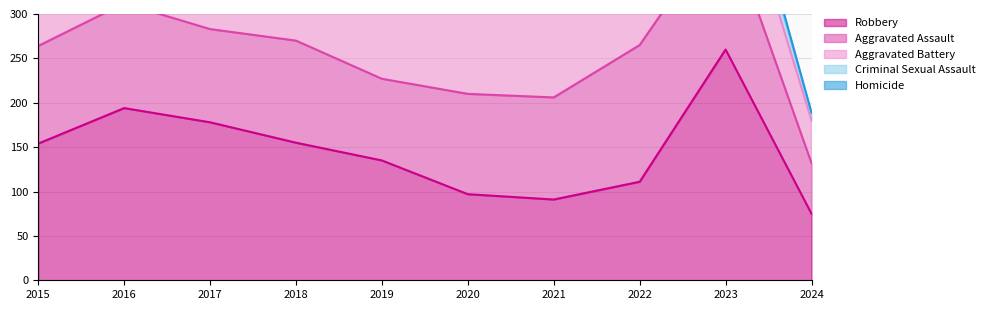

The Homicide series shows 2 at 2022. True or false?

False